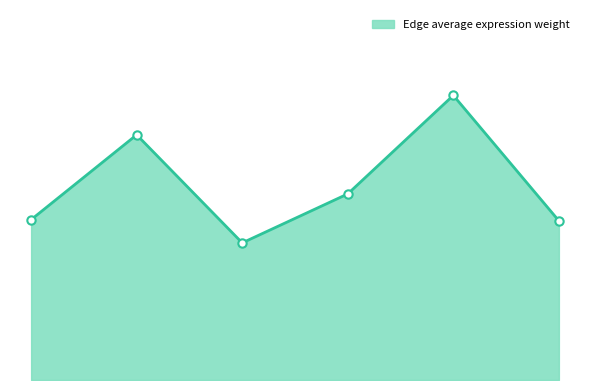

Does the chart have visible grid lines?

No